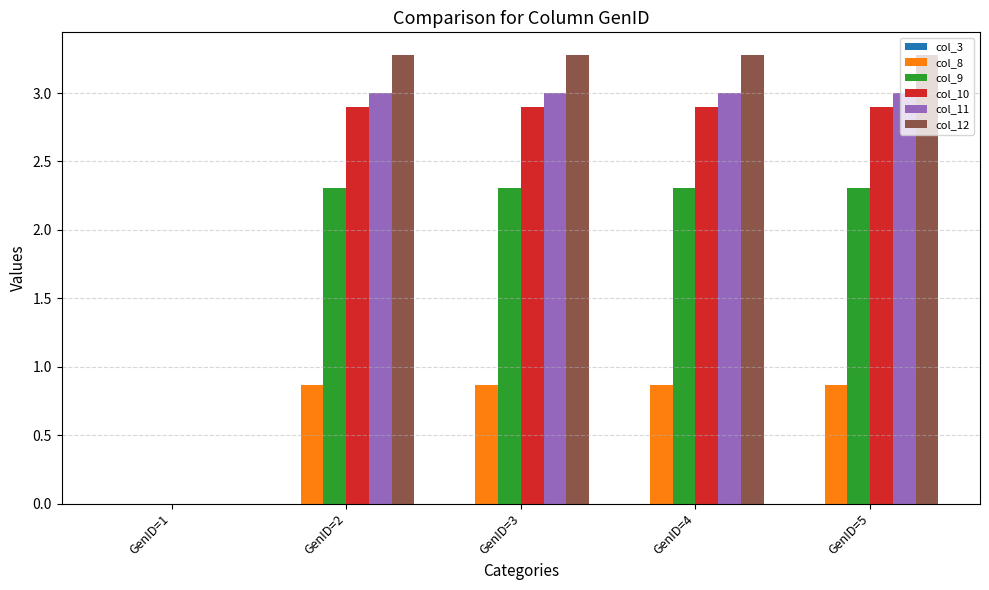

True or false: col_12 has a value of 3.3 at GenID=4.

True